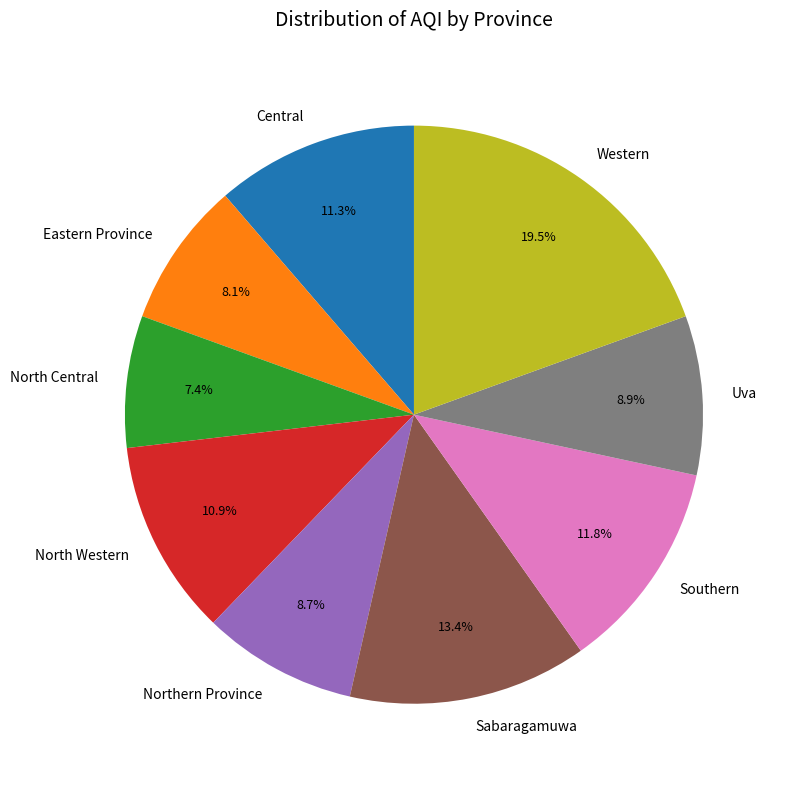

Between Uva and Eastern Province, which is larger?

Uva